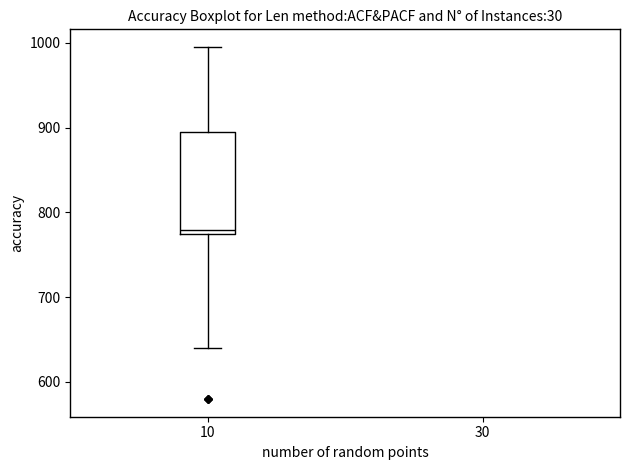

Transcribe this box plot: give where the median line is, the range the box spans, and where the two whiskers end, as read against the y-axis. The values are not printed on the chart, so give them approximately, as read against the axis.

median 780, box 770 to 890, whiskers 640 to 1000